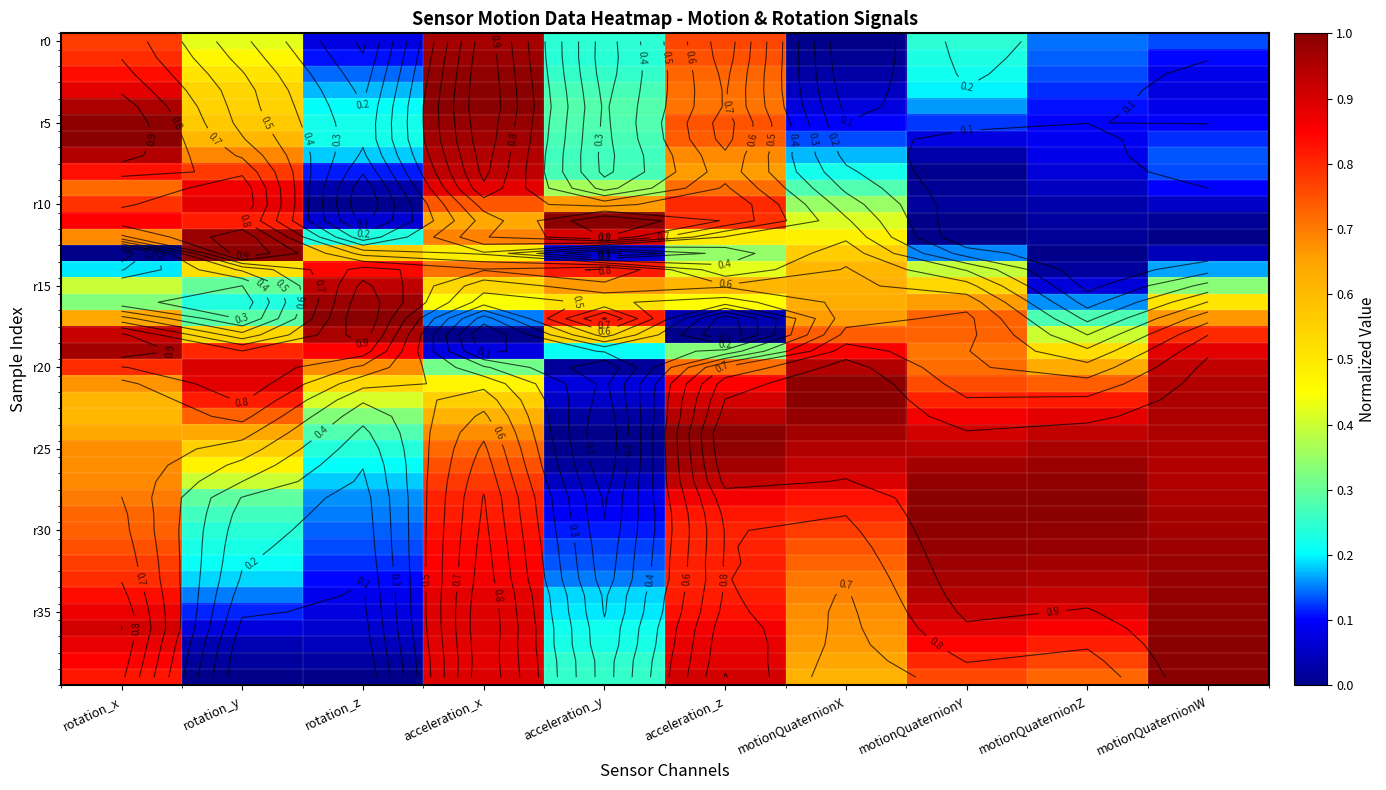

At which category does the chart reach its peak across all series?

acceleration_x